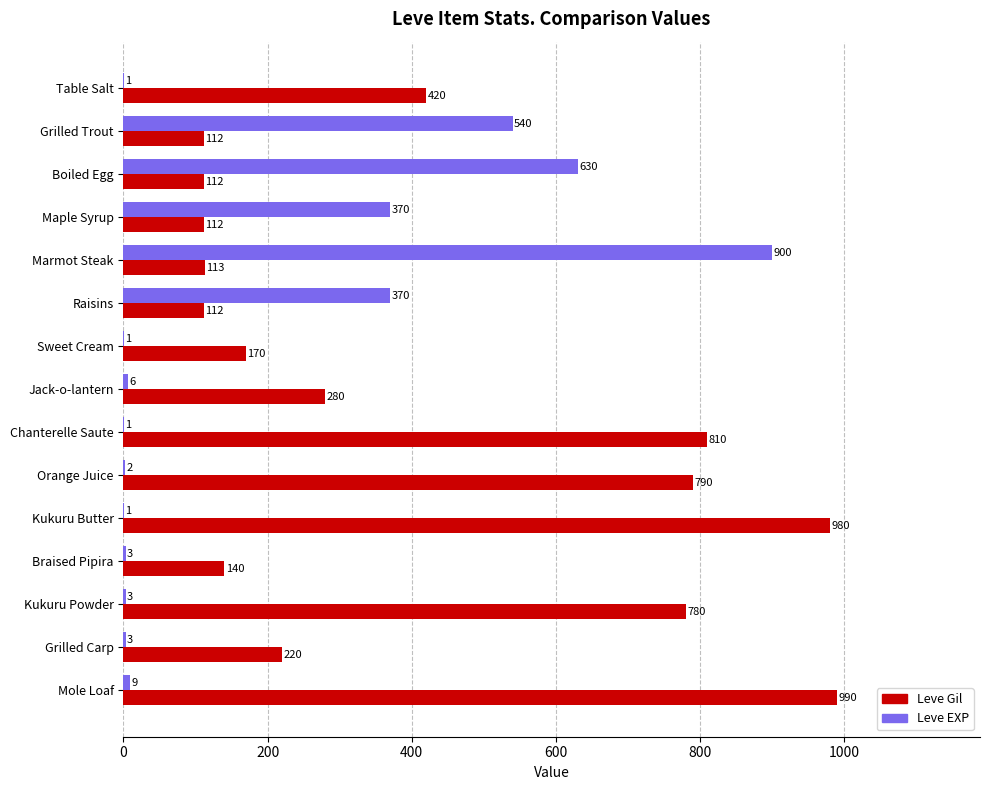

Which series has the largest range (max minus min)?

Leve EXP